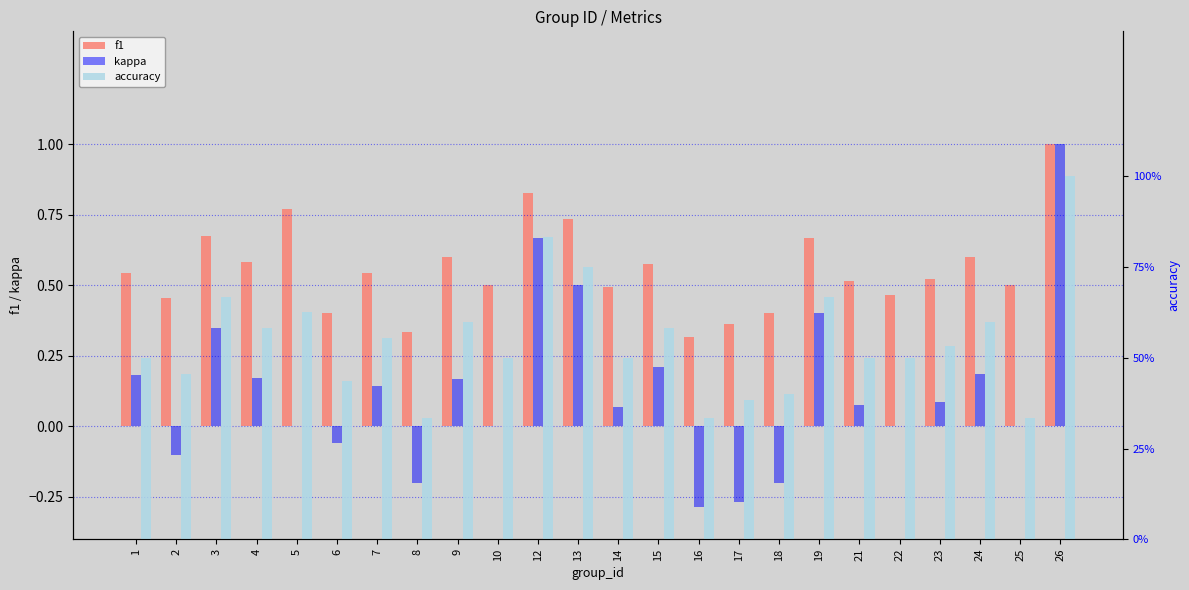

Reading left to right, transcribe all the data shown in this chart.

f1: 1=0.5	2=0.5	3=0.7	4=0.6	5=0.8	6=0.4	7=0.5	8=0.3	9=0.6	10=0.5	12=0.8	13=0.7	14=0.5	15=0.6	16=0.3	17=0.4	18=0.4	19=0.7	21=0.5	22=0.5	23=0.5	24=0.6	25=0.5	26=1.0
kappa: 1=0.2	2=-0.1	3=0.3	4=0.2	5=0.0	6=-0.1	7=0.1	8=-0.2	9=0.2	10=0.0	12=0.7	13=0.5	14=0.1	15=0.2	16=-0.3	17=-0.3	18=-0.2	19=0.4	21=0.1	22=0.0	23=0.1	24=0.2	25=0.0	26=1.0
accuracy: 1=0.5	2=0.5	3=0.7	4=0.6	5=0.6	6=0.4	7=0.6	8=0.3	9=0.6	10=0.5	12=0.8	13=0.8	14=0.5	15=0.6	16=0.3	17=0.4	18=0.4	19=0.7	21=0.5	22=0.5	23=0.5	24=0.6	25=0.3	26=1.0